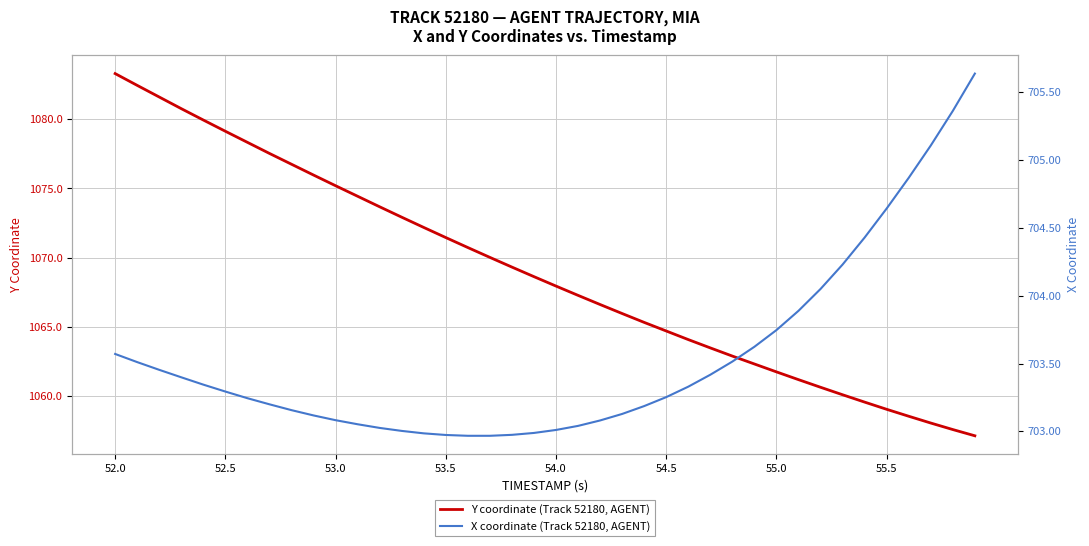

How many lines are shown in the chart?

2